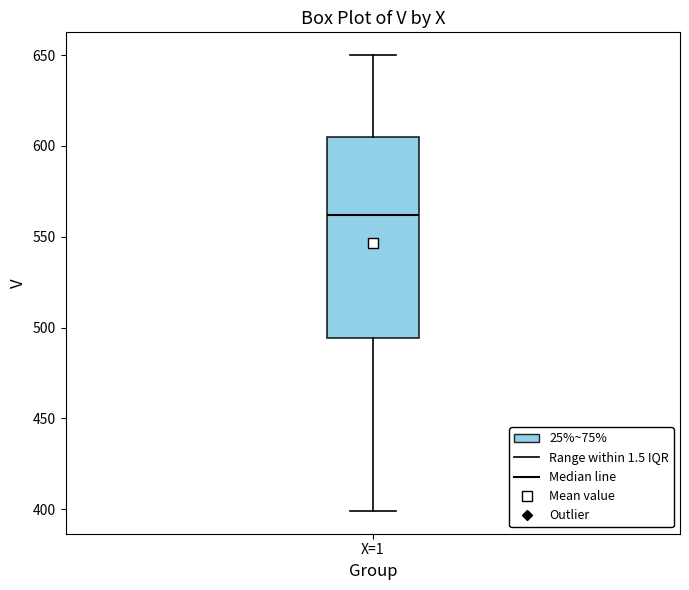

Where does the lower whisker of the box for X=1 end on the y-axis? The values are not printed on the chart, so give them approximately, as read against the axis.

400